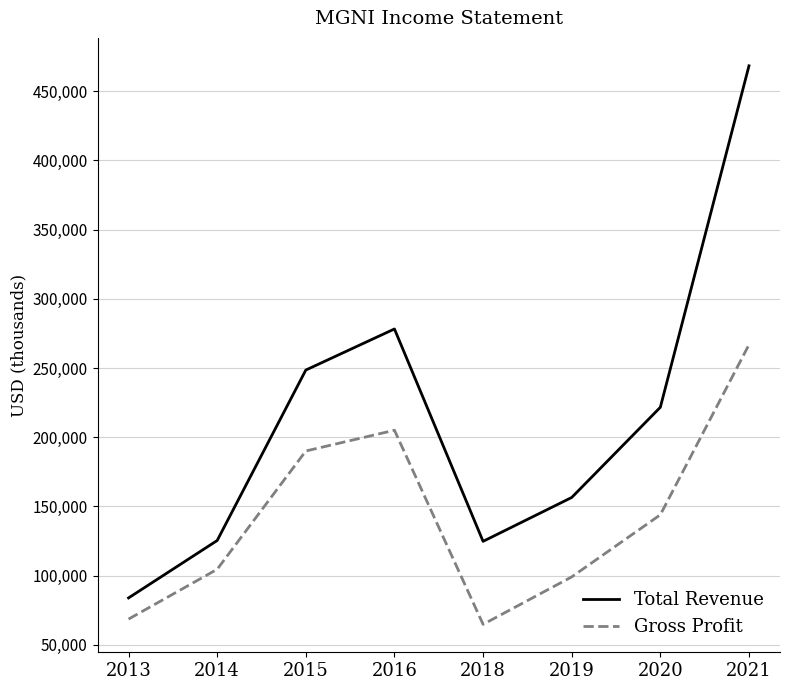

True or false: Total Revenue and Gross Profit intersect in this chart.

False